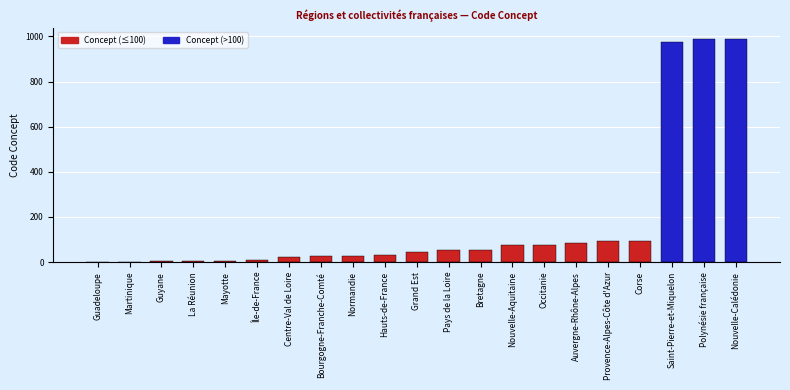

Are the bars horizontal?

No